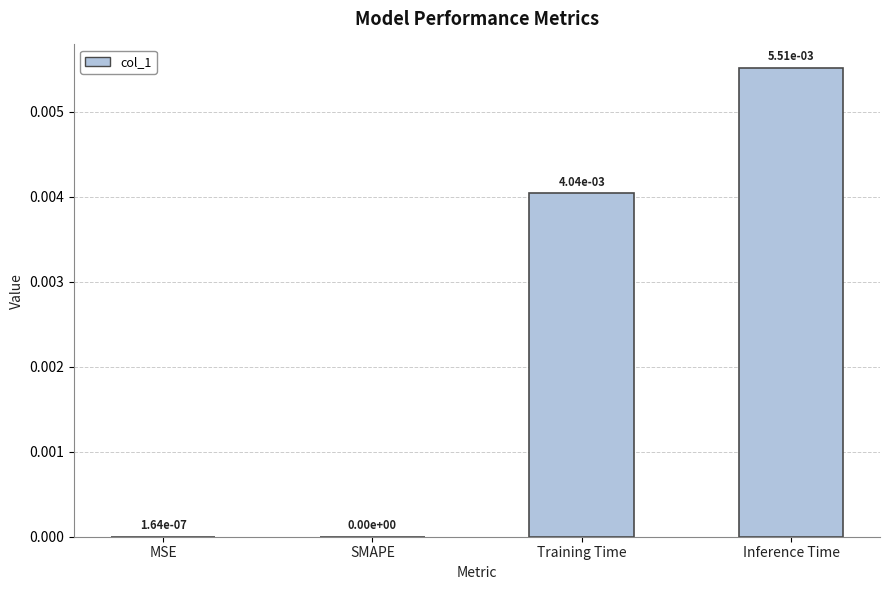

The chart shows a value of 0.0 at SMAPE. True or false?

True